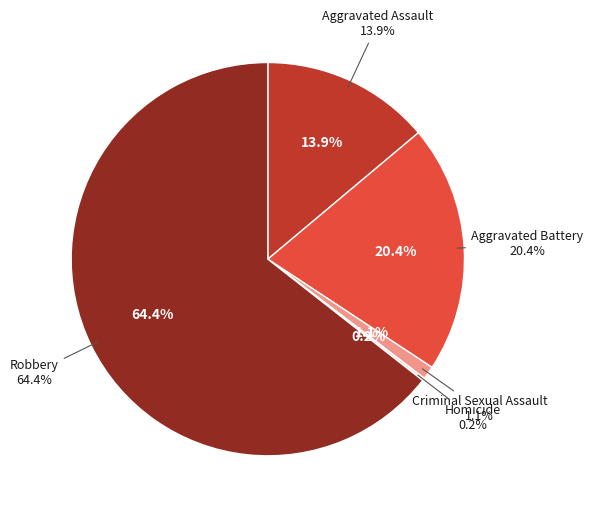

What is the ratio of the value at Criminal Sexual Assault to the value at Aggravated Battery?

0.1